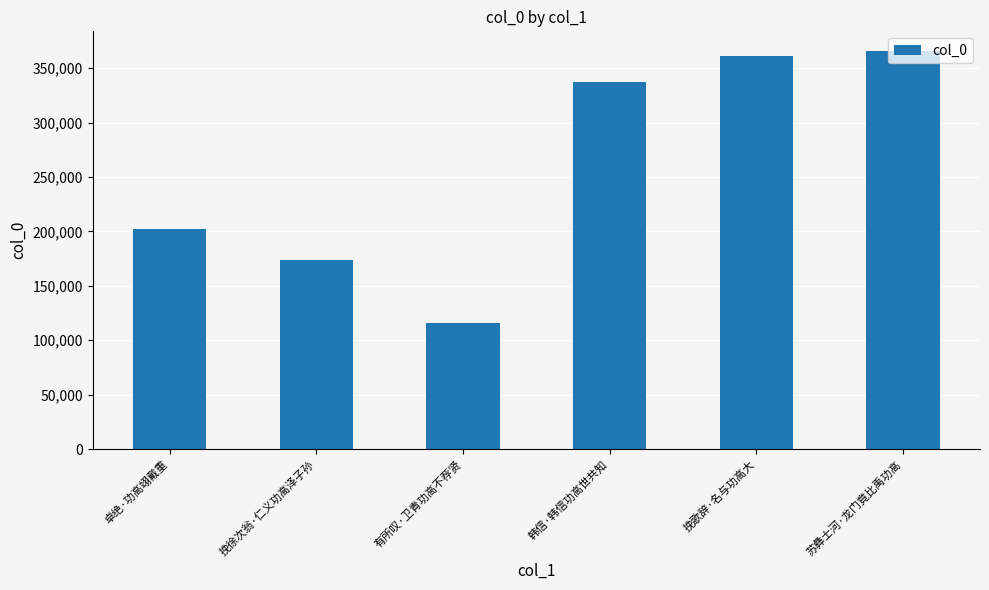

Reading right to left, what are all the values shown in this chart?

苏彝士河·龙门竟比禹功高=365533	挽歌辞·名与功高大=360846	韩信·韩信功高世共知=336861	有所叹·卫青功高不荐贤=116175	挽徐次翁·仁义功高泽子孙=173573	卓绝·功高翊戴重=202428